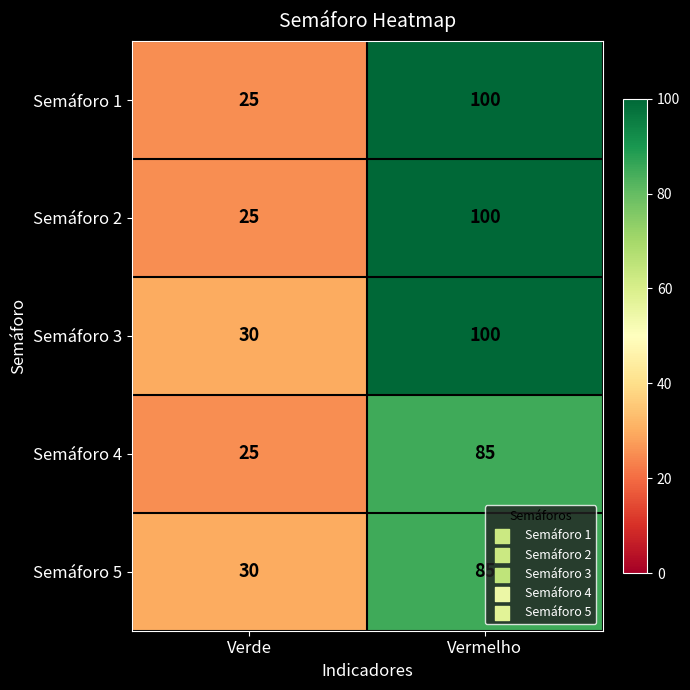

The Semáforo 3 series shows 30 at Verde. True or false?

True